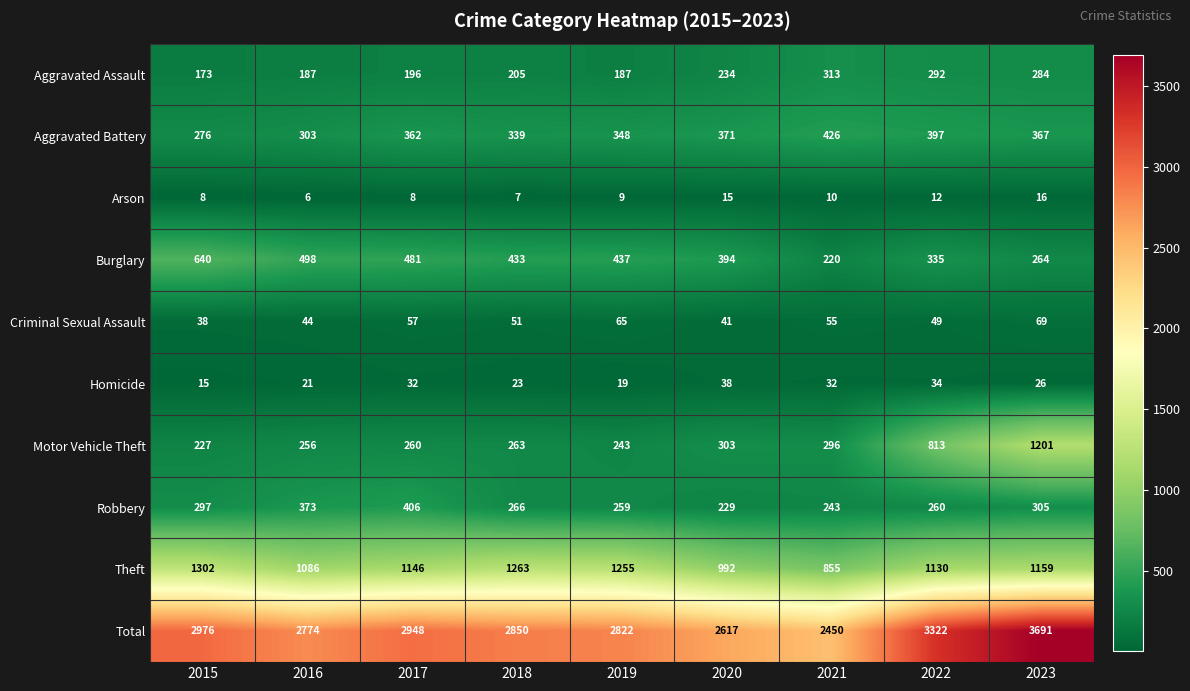

Between 2016 and 2018, which series saw the biggest shift?

Theft